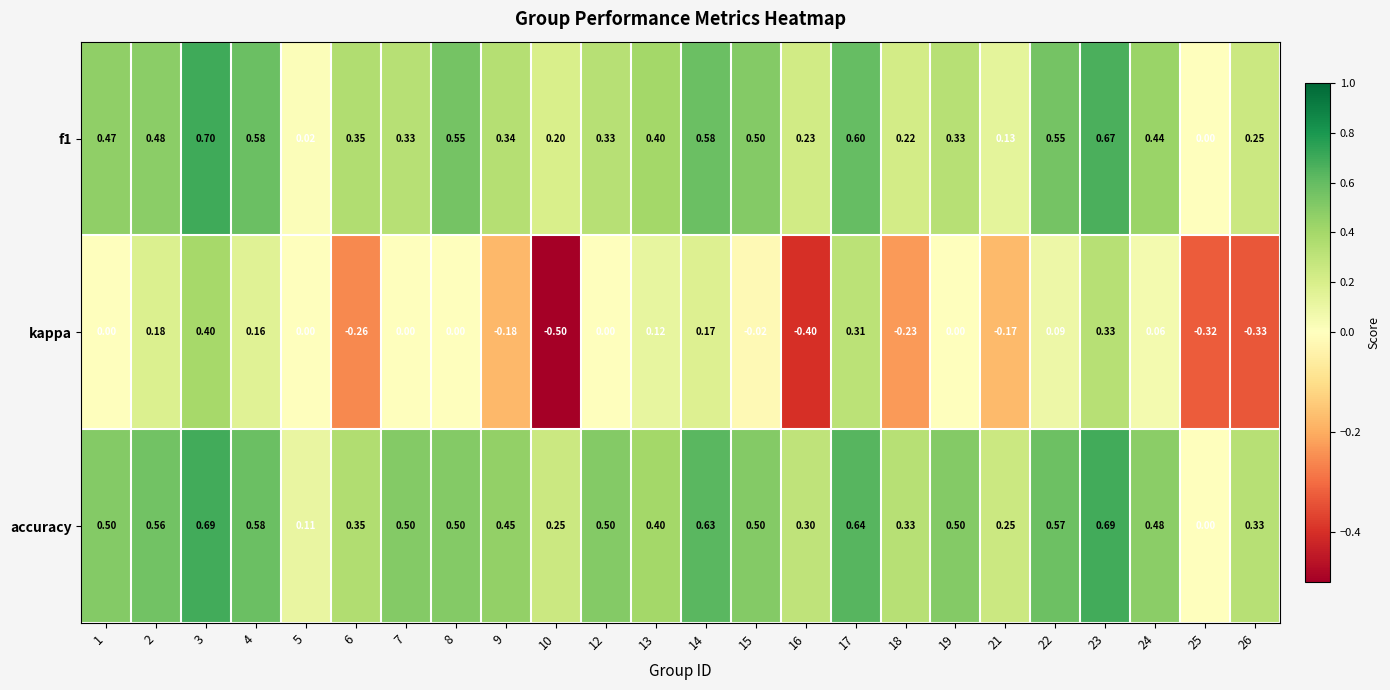

Between 13 and 21, which series saw the biggest shift?

kappa